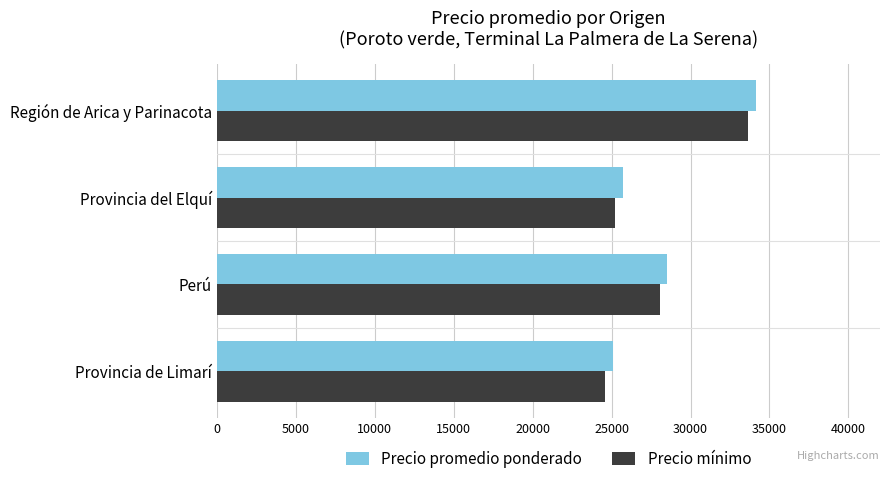

The value of Precio mínimo at Provincia de Limarí is 37690. True or false?

False